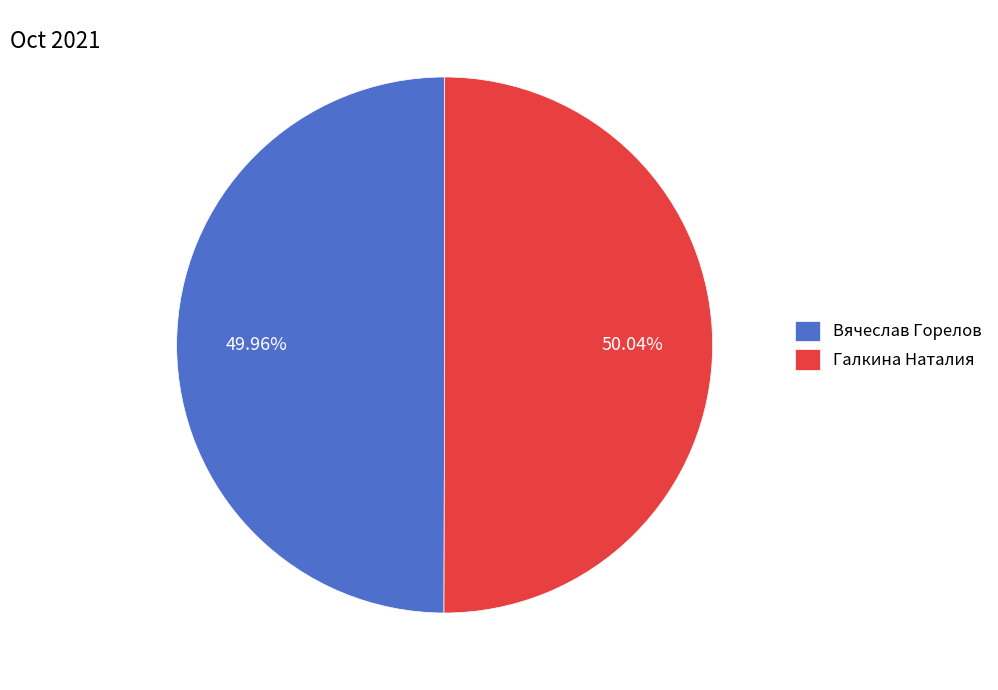

What is the ratio of the value at Вячеслав Горелов to the value at Галкина Наталия?

1.0